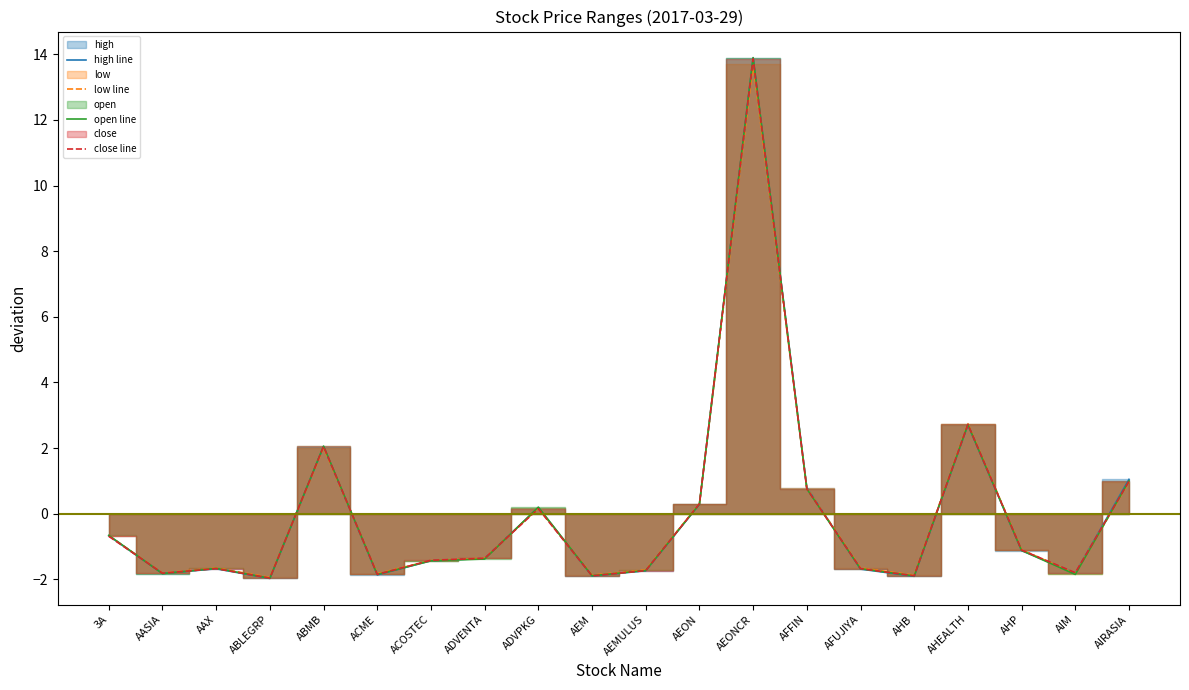

Which category has the highest value across all series?

AEONCR